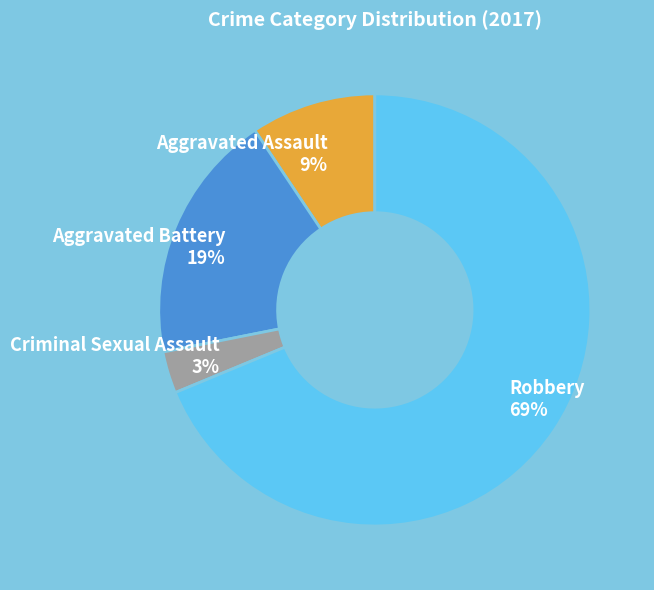

Does Criminal Sexual Assault account for over 50% of the chart?

No